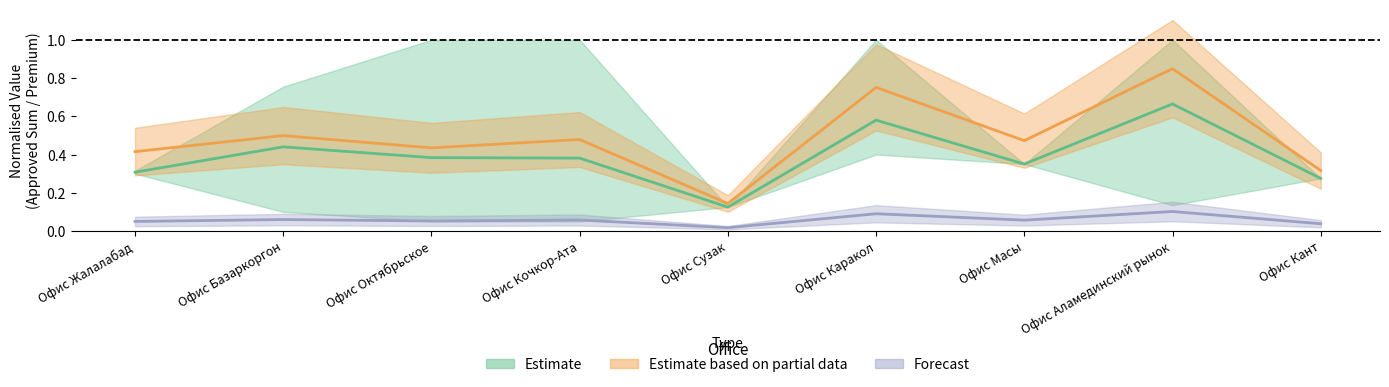

What is the difference between the highest and lowest values at Офис Октябрьское?

0.4